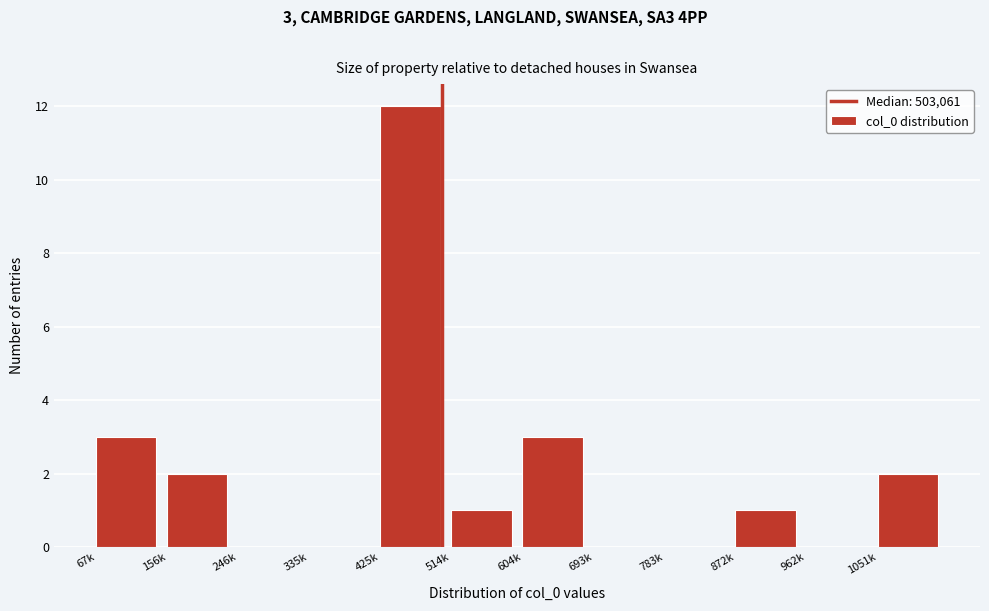

Reading right to left, transcribe all the data shown in this chart.

1051k=2	962k=0	872k=1	783k=0	693k=0	604k=3	514k=1	425k=12	335k=0	246k=0	156k=2	67k=3